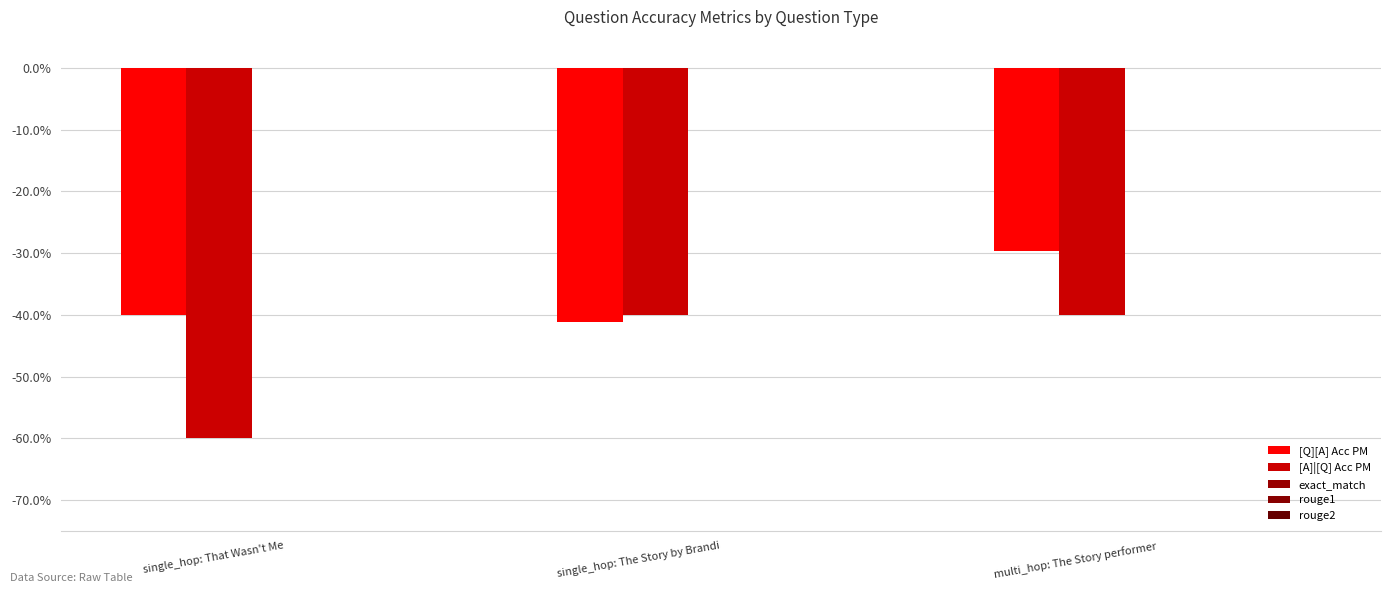

At multi_hop: The Story performer, list the series in order from largest to smallest.

[Q][A] Acc PM, [A]|[Q] Acc PM